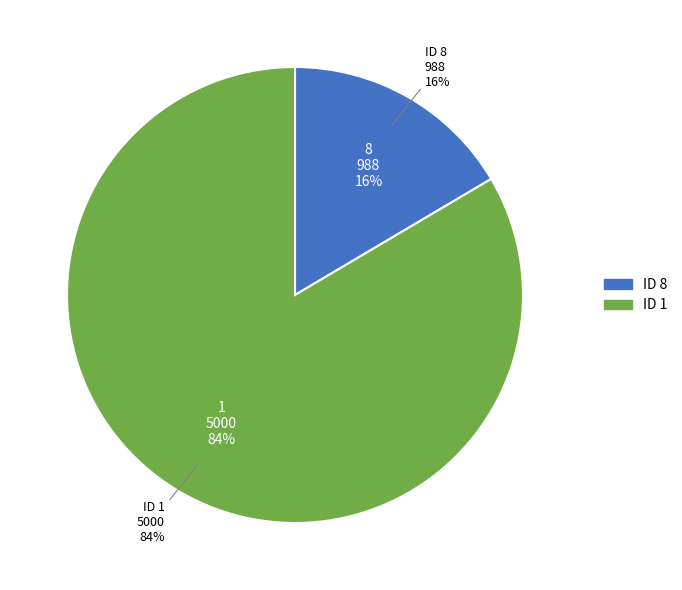

Is there a majority slice in this chart?

Yes